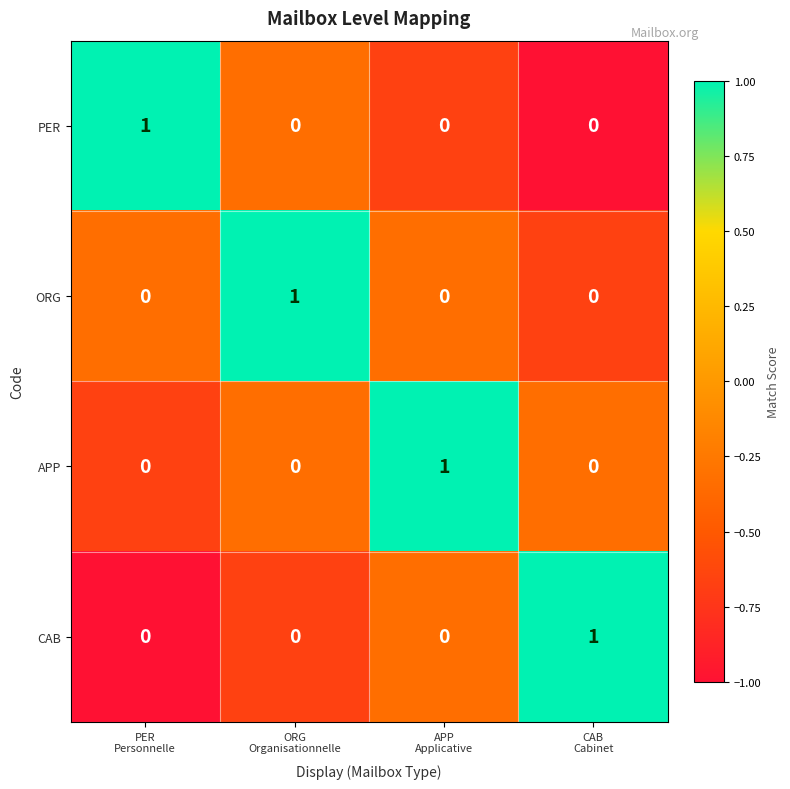

How many series are shown in this chart?

4